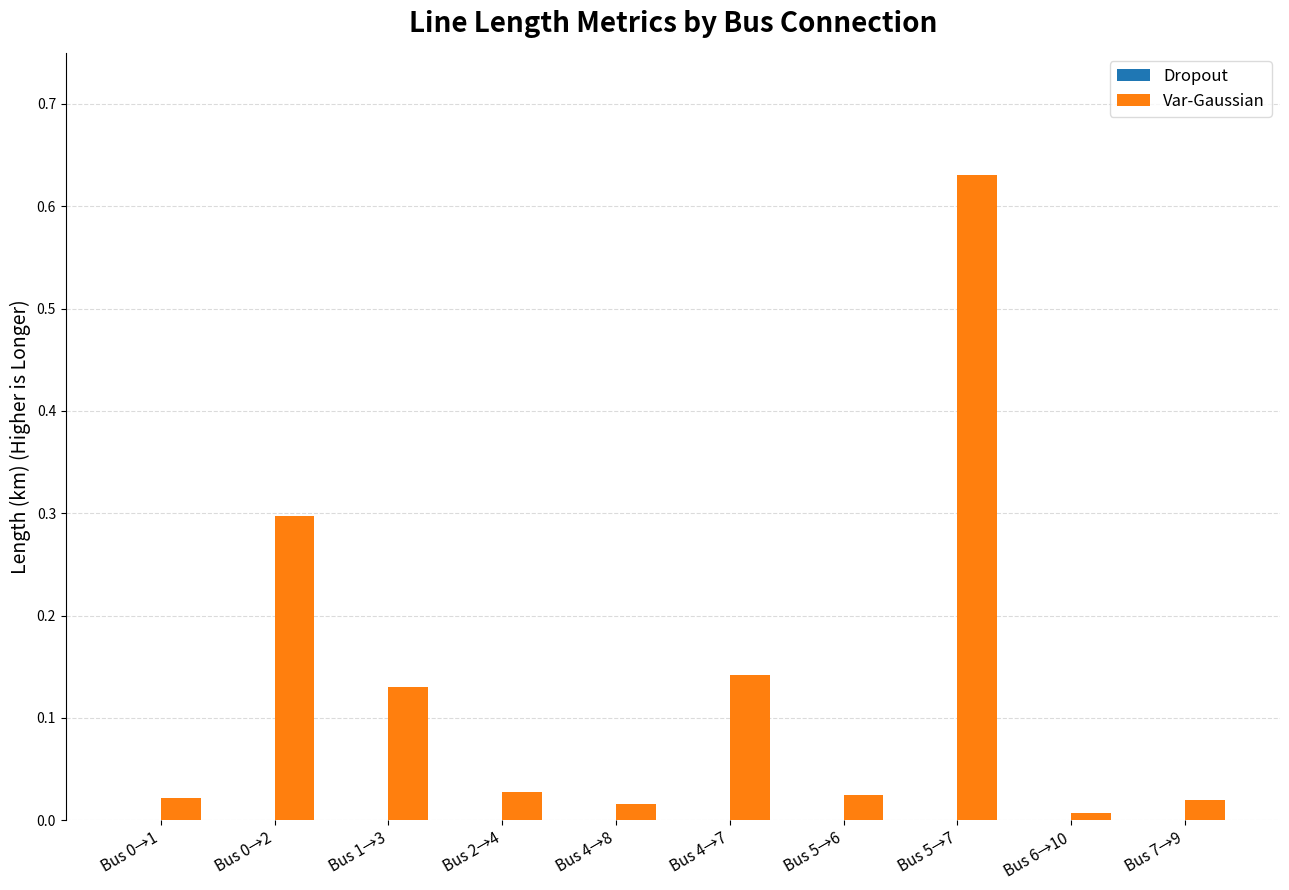

Is it true that the value at Bus 7→9 is 0.0?

True